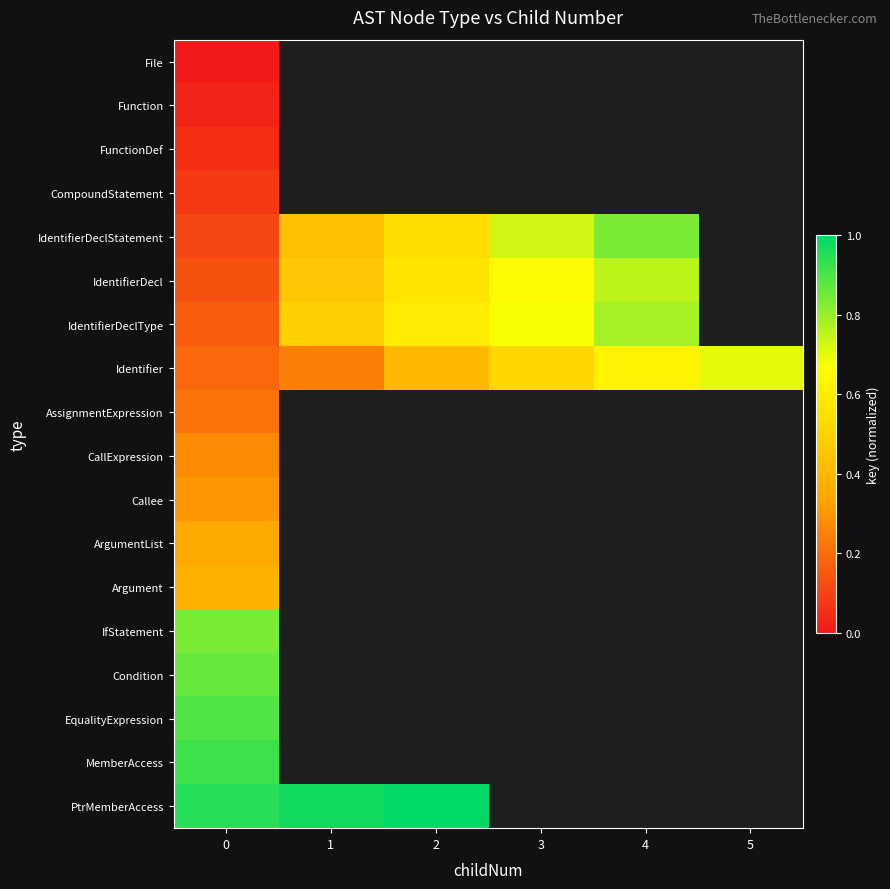

At 3, list the series in order from smallest to largest.

IdentifierDecl, File, Function, FunctionDef, CompoundStatement, Identifier, IdentifierDeclType, IdentifierDeclStatement, AssignmentExpression, CallExpression, Callee, ArgumentList, Argument, IfStatement, Condition, EqualityExpression, MemberAccess, PtrMemberAccess